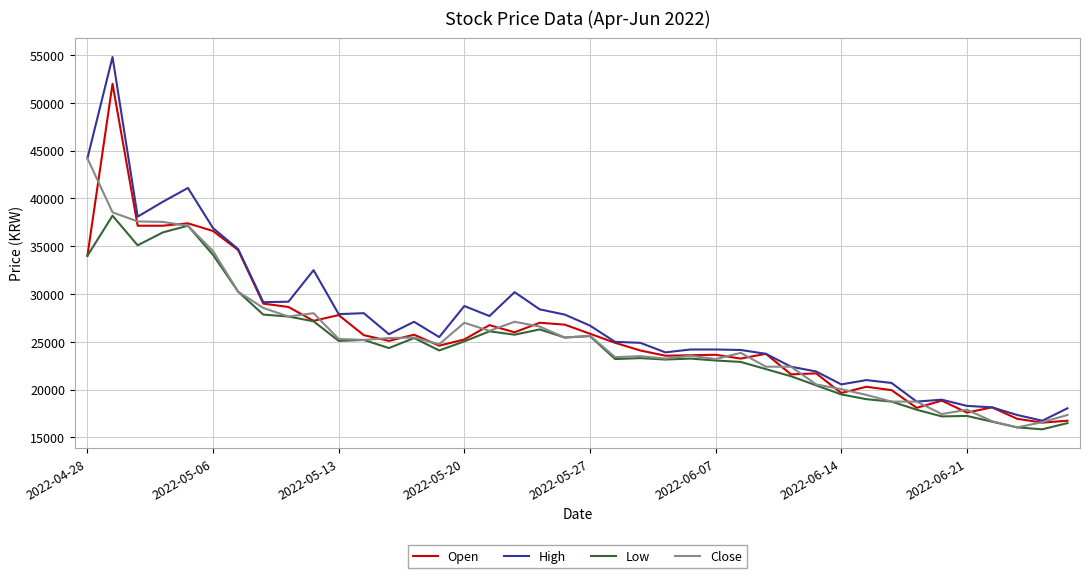

How many lines are shown in the chart?

4